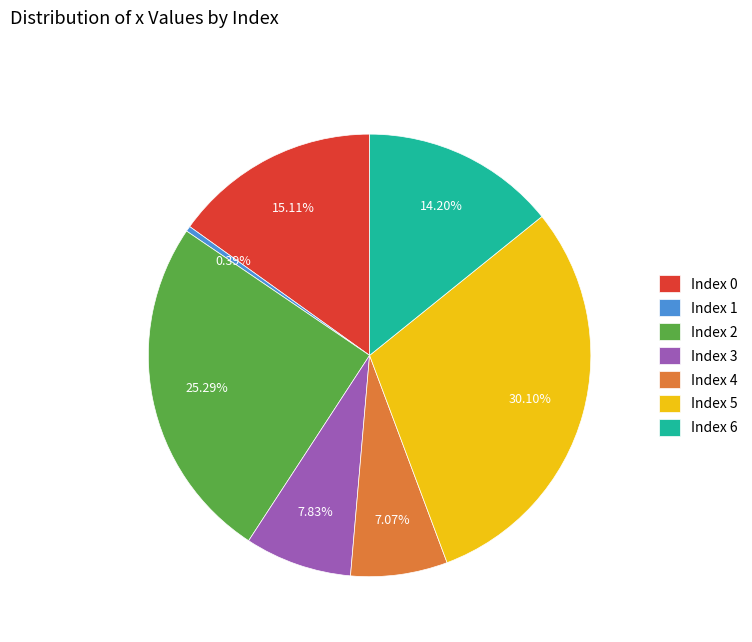

Which slice is the largest?

Index 5